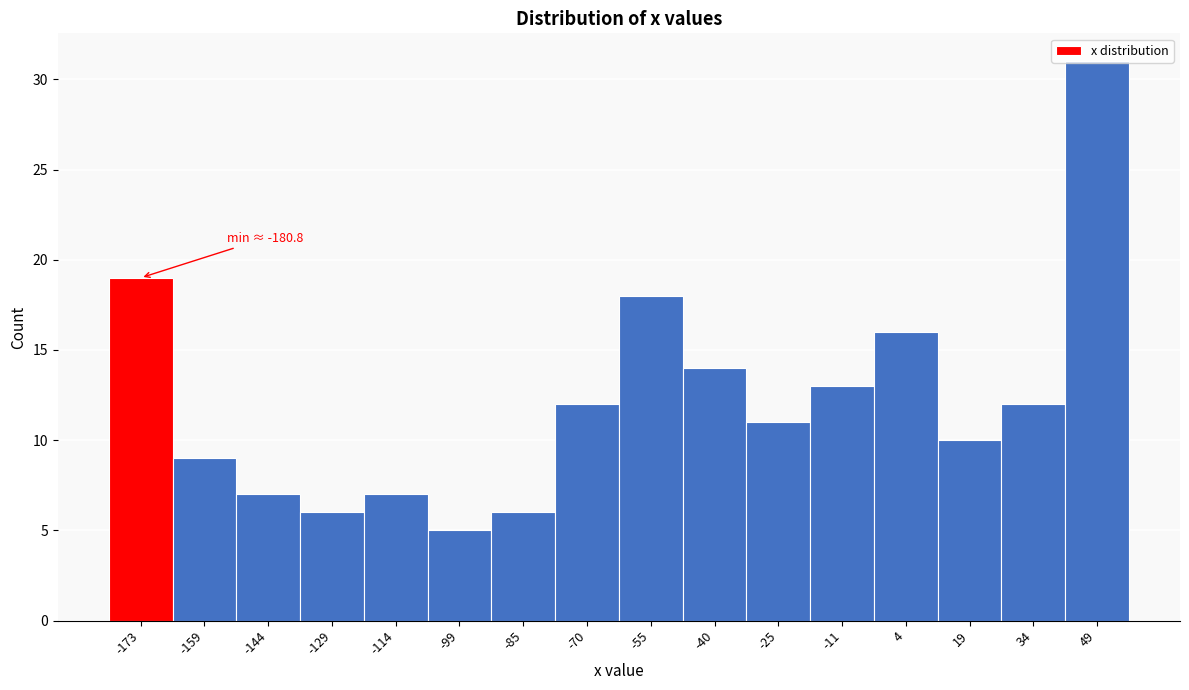

Which range on the x-axis has the tallest bar?

42 to 56